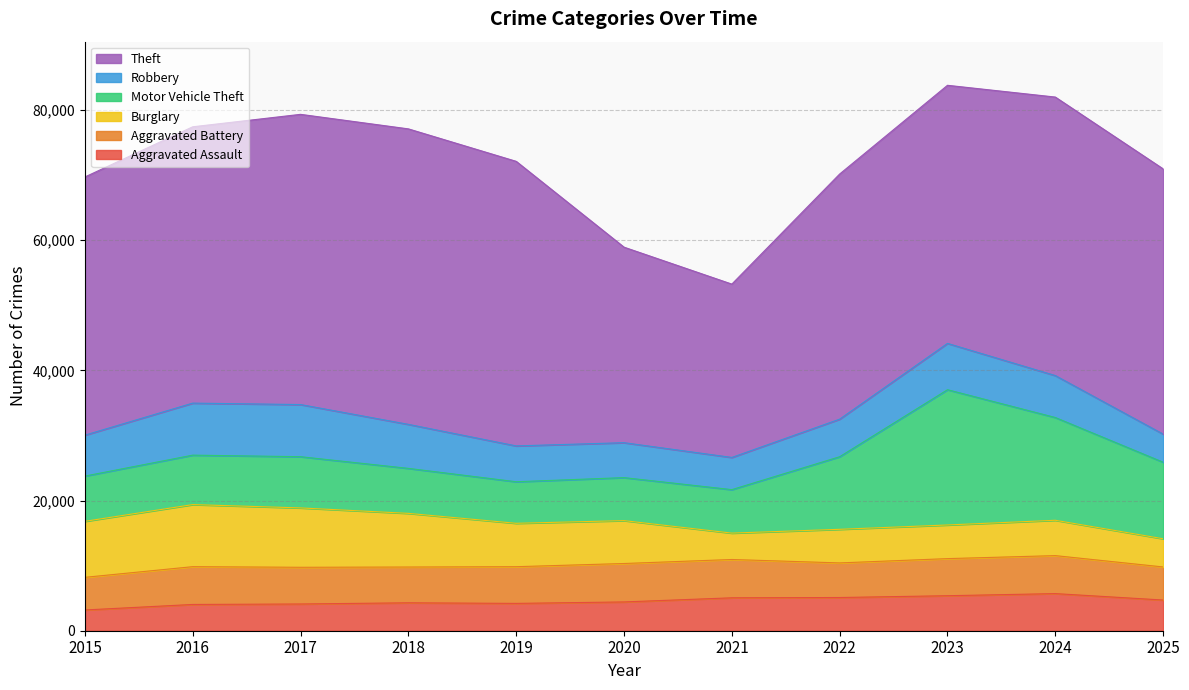

Which series ends up on top after the final intersection of Aggravated Assault and Robbery?

Aggravated Assault